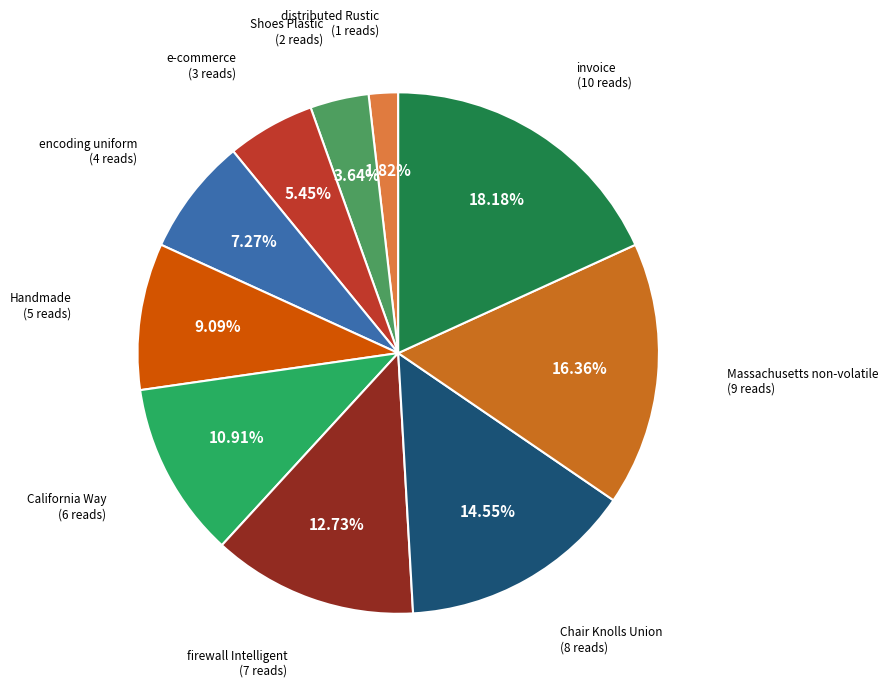

Does Massachusetts non-volatile represent more than half of the total?

No